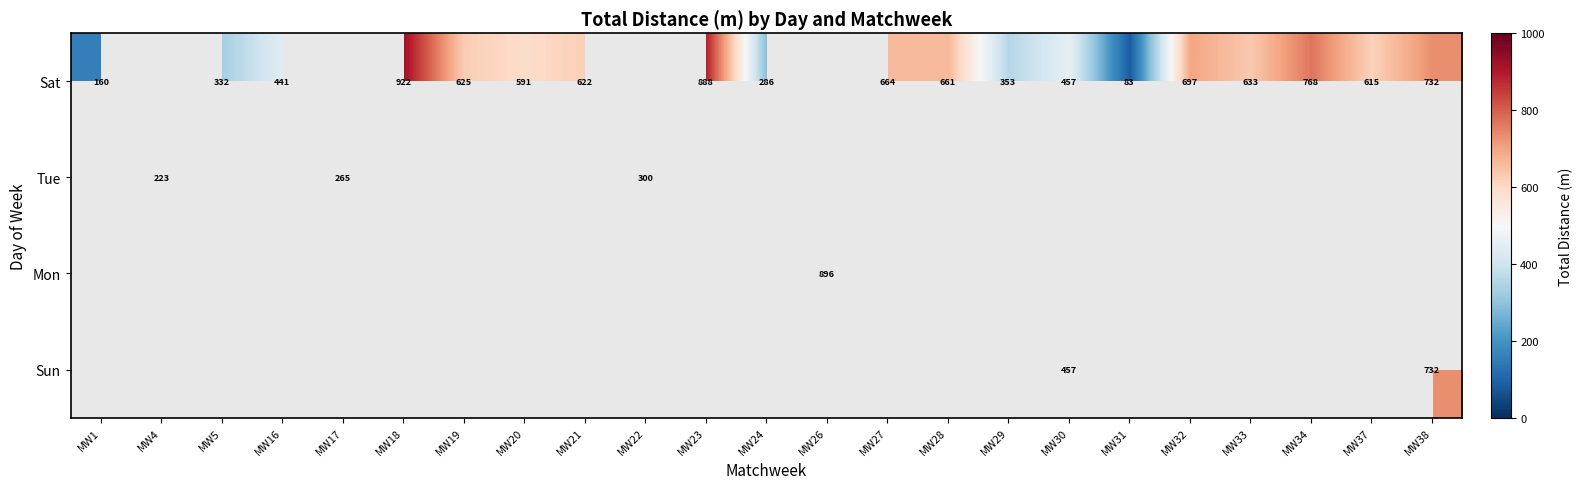

The value of Sat at MW37 is 615. True or false?

True